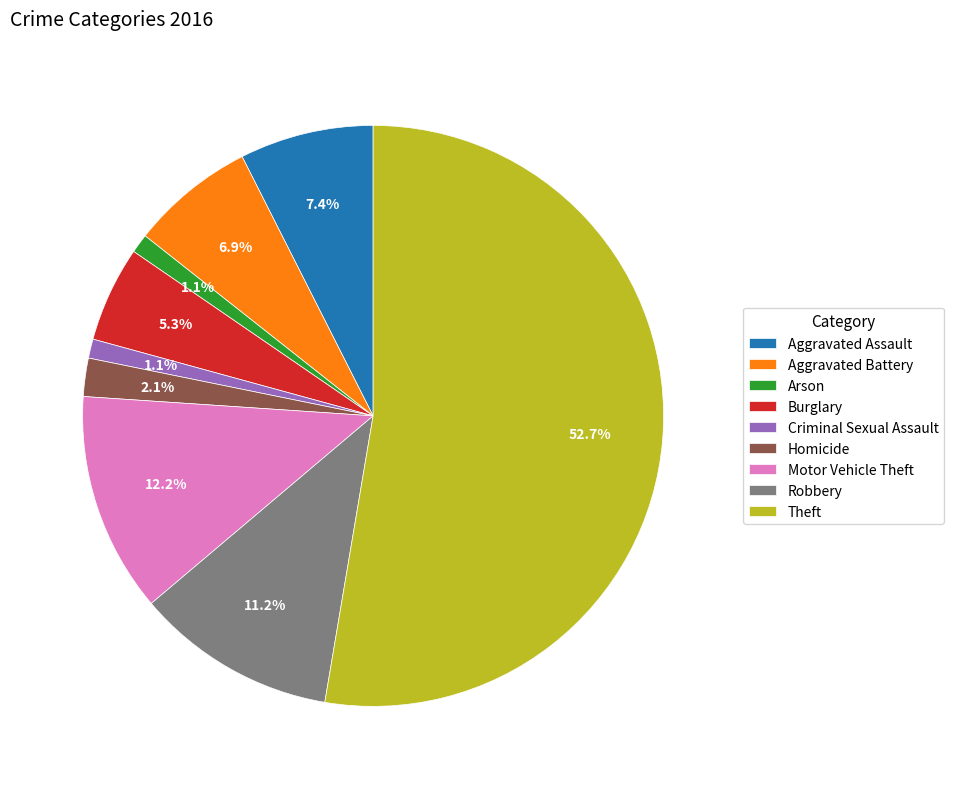

Combined, do Arson and Aggravated Battery account for over 50%?

No